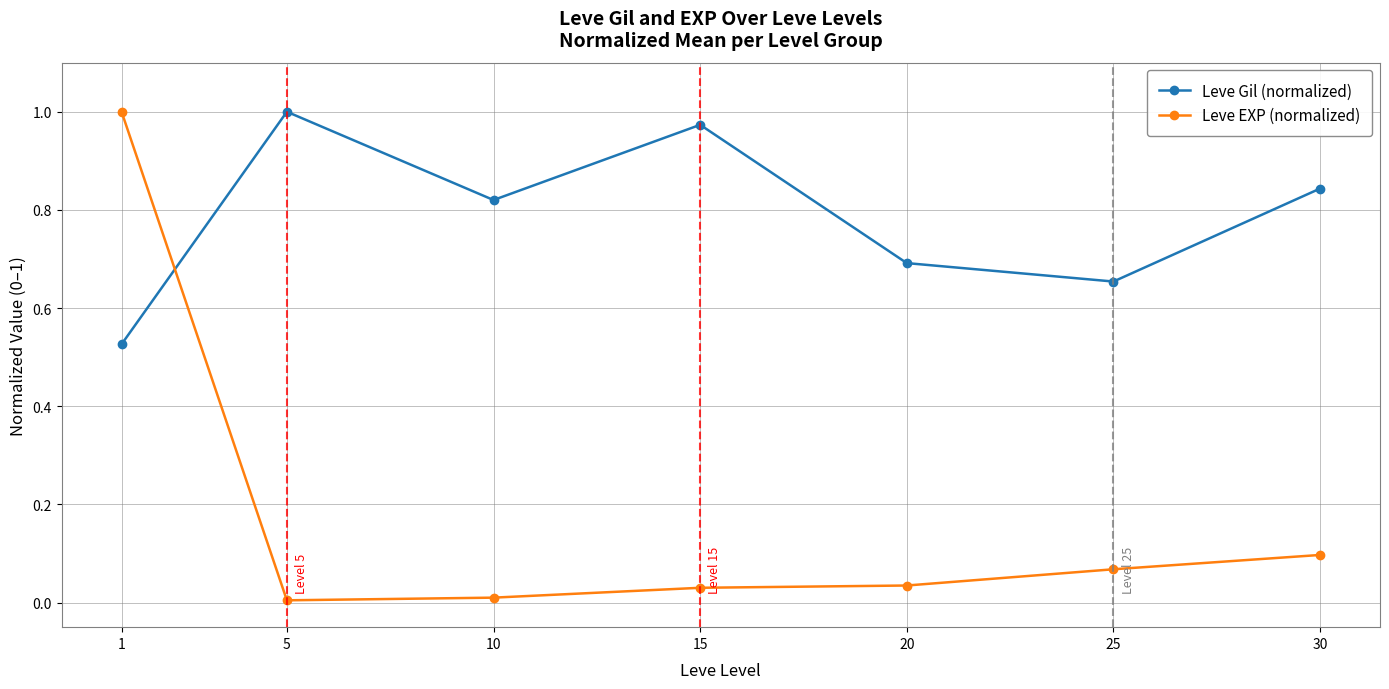

What are all the series names shown in the legend?

Leve Gil (normalized), Leve EXP (normalized)